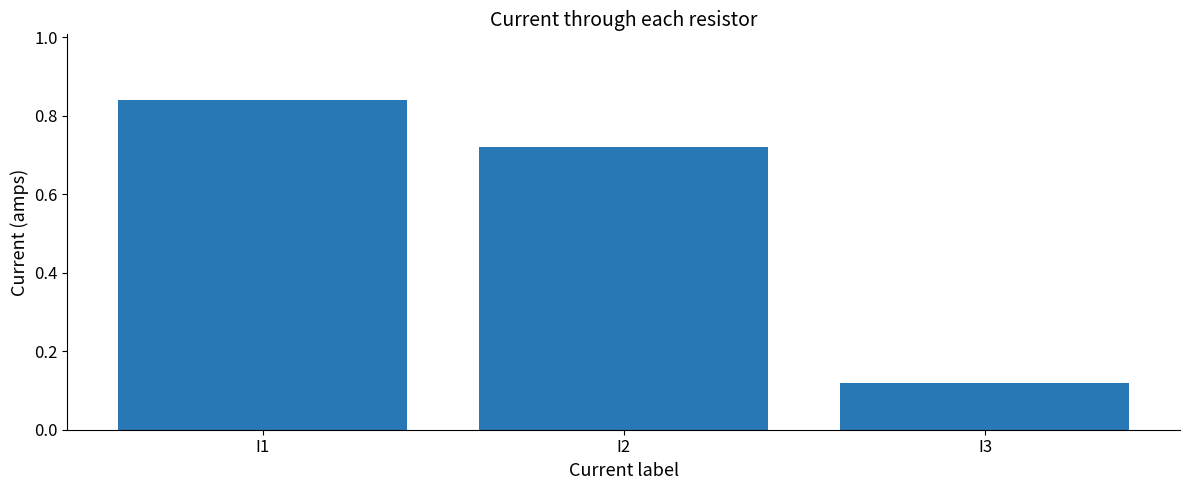

Is it true that the value at I3 is 0.0?

False